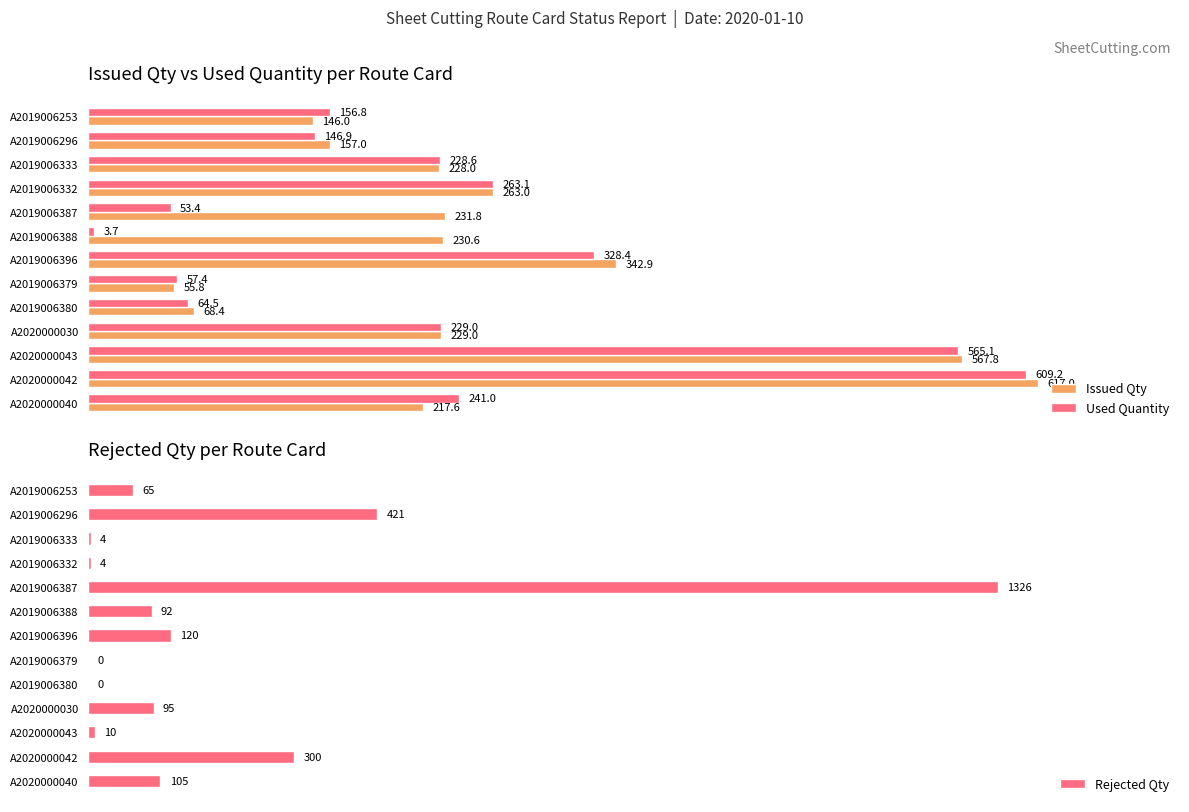

Between 9 and 12, which is larger?

9